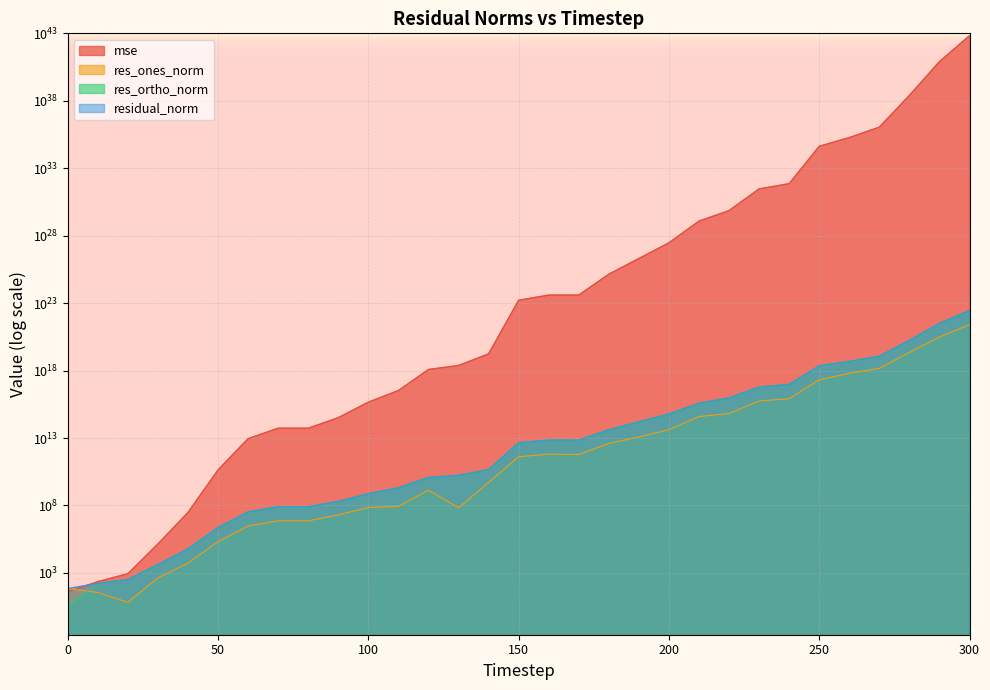

What is the value of the mse point at the 10th from the left?

321242382540068.8